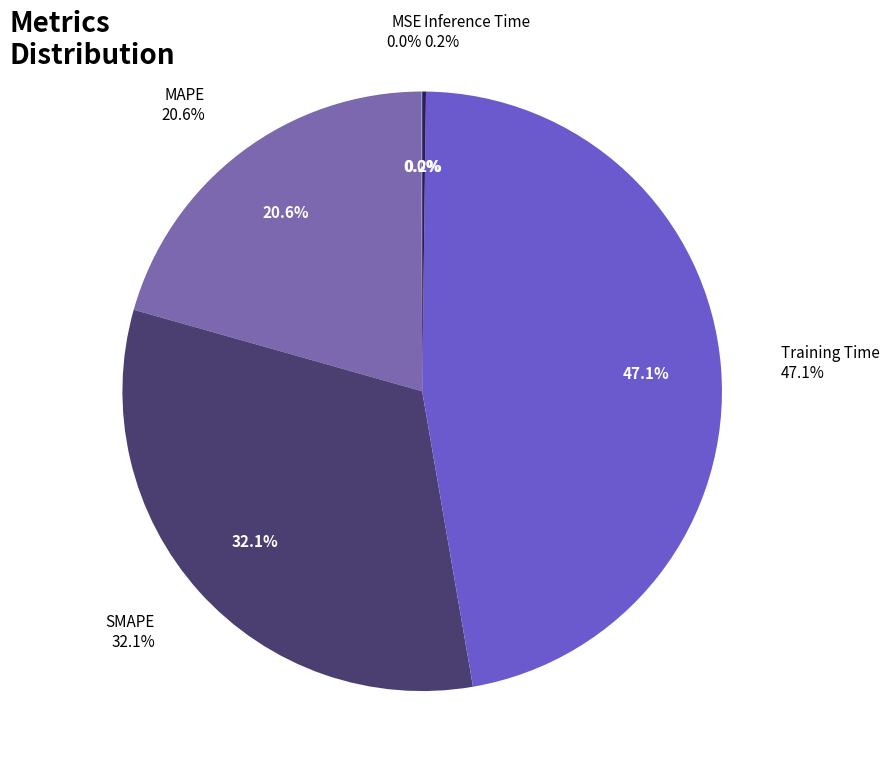

To the nearest percent, what is the average slice percentage?

20%